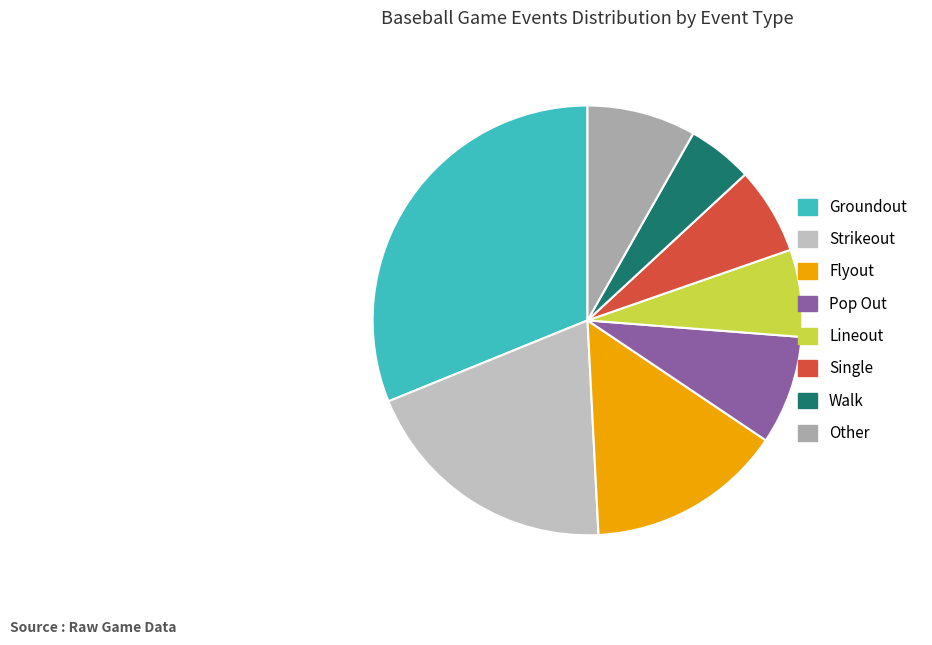

How many slices are in this pie chart?

8